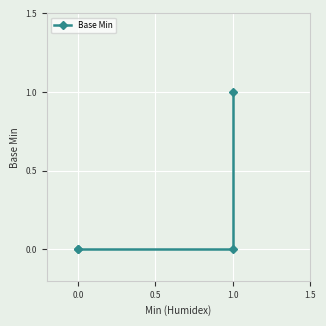

How many positive values are there?

1